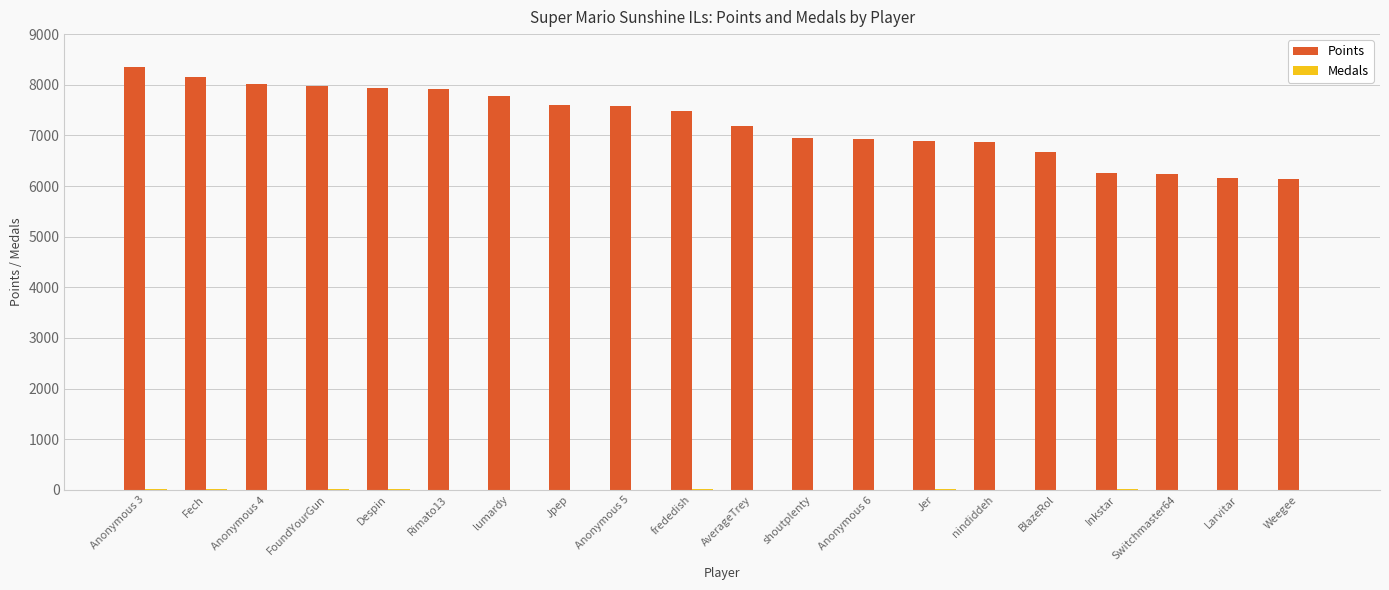

What is the sum of all Points values?

145129